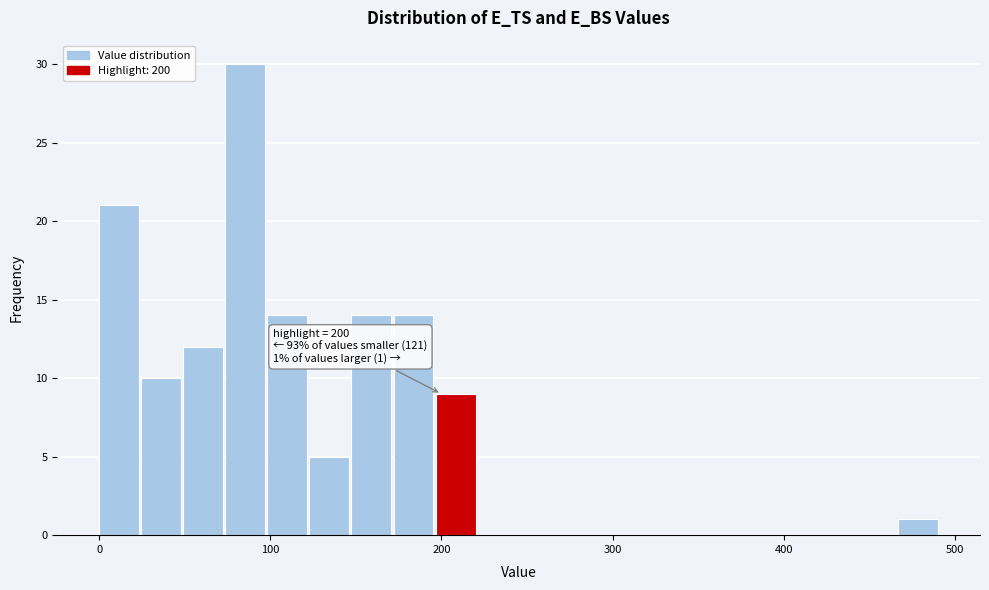

Around what value on the x-axis is the tallest bar? Give the approximate position of its centre, as read against the axis.

90